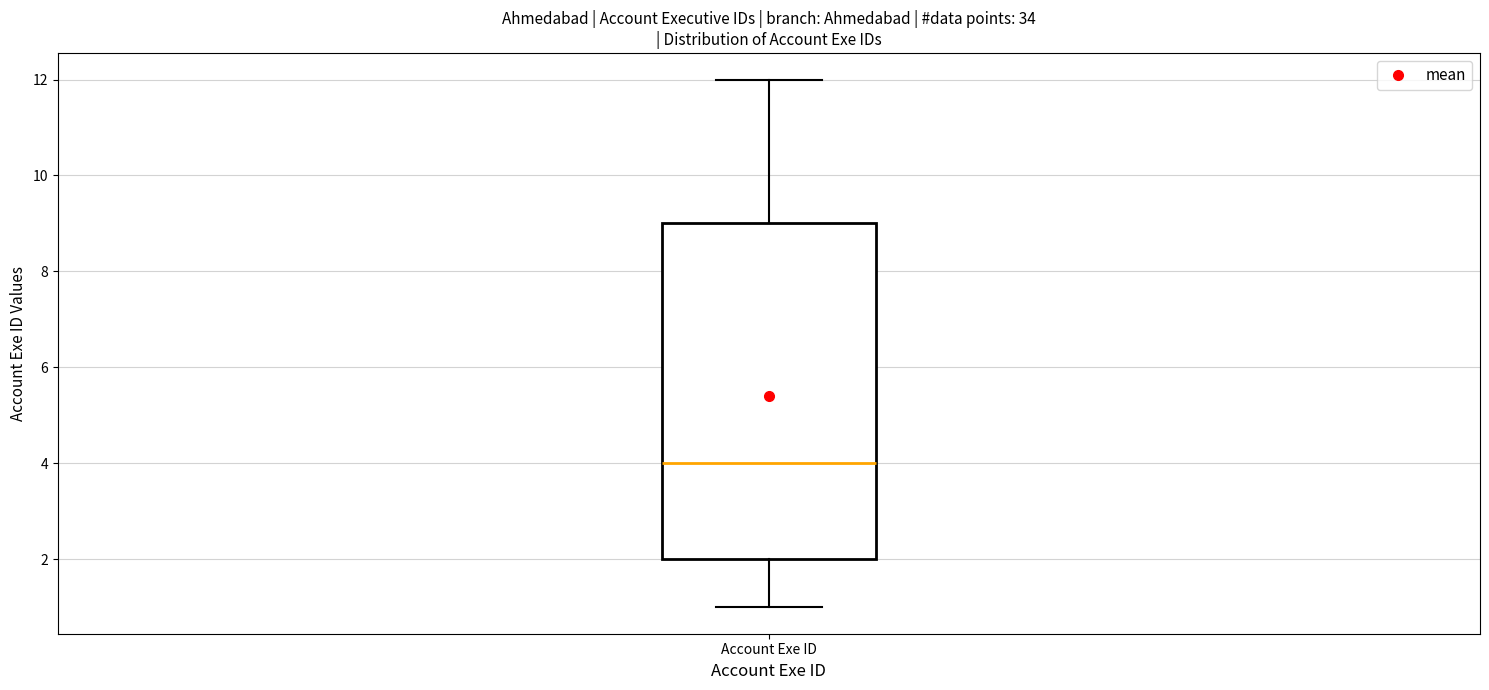

Read this box plot against the y-axis: the position of the median line, the range covered by the box, and the ends of both whiskers. The values are not printed on the chart, so give them approximately, as read against the axis.

median 4, box 2 to 9, whiskers 1 to 12